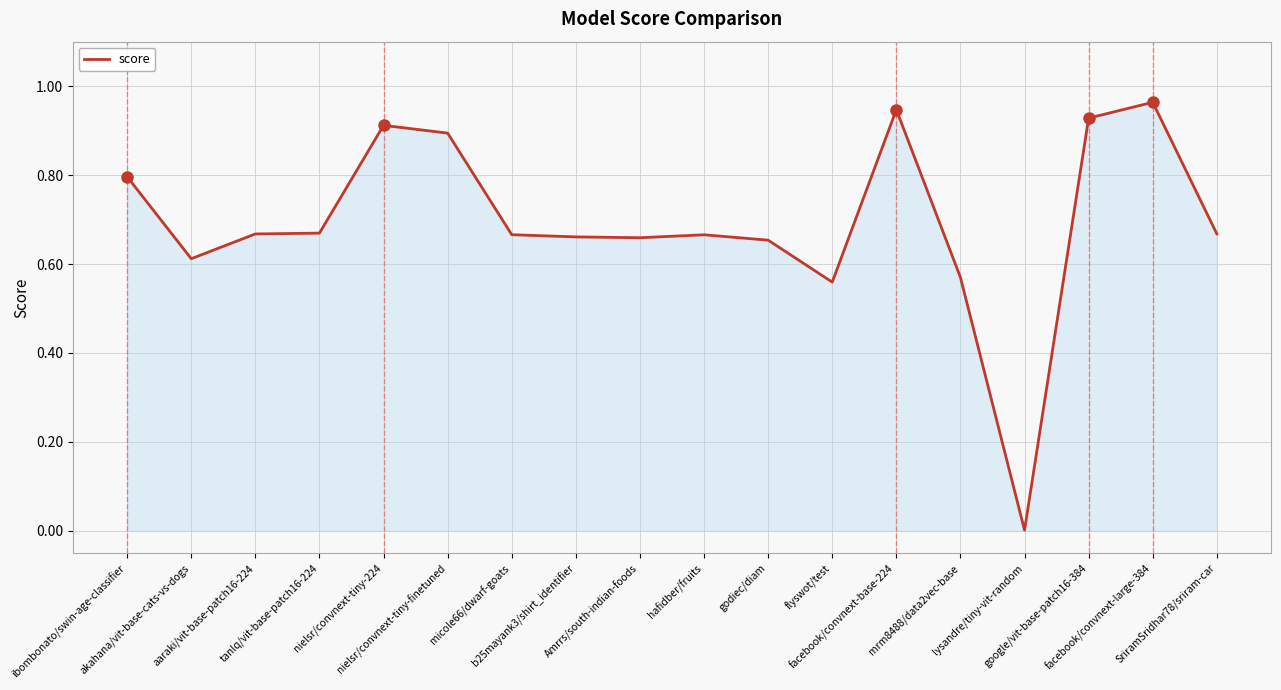

What is the maximum value shown in the chart?

1.0